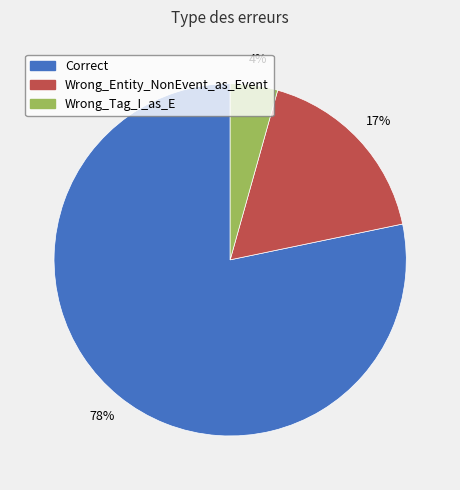

What is the largest slice in the pie chart?

Correct